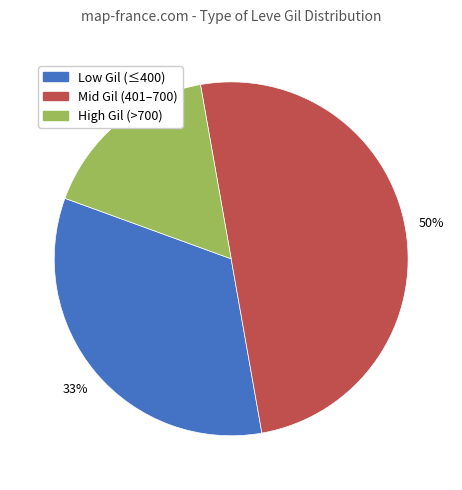

To the nearest percent, what is the average slice percentage?

33%